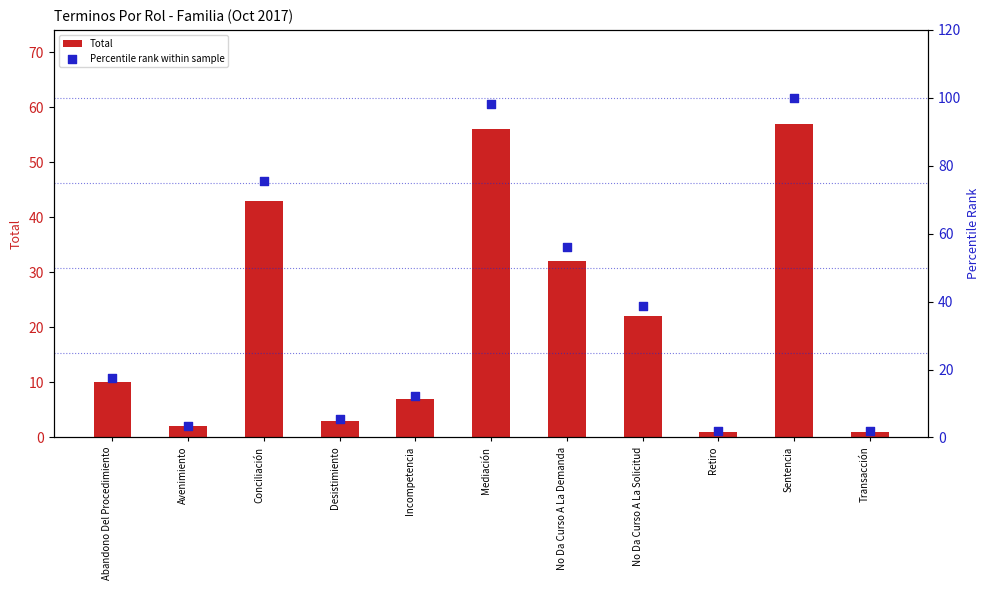

What are all the series names shown in the legend?

Total, Percentile rank within sample